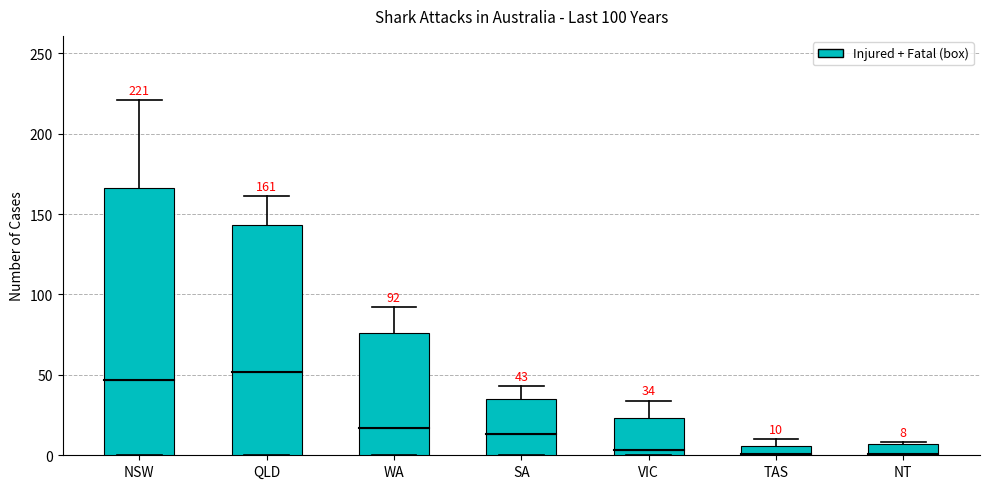

What is the average value of the Fatal series?

19